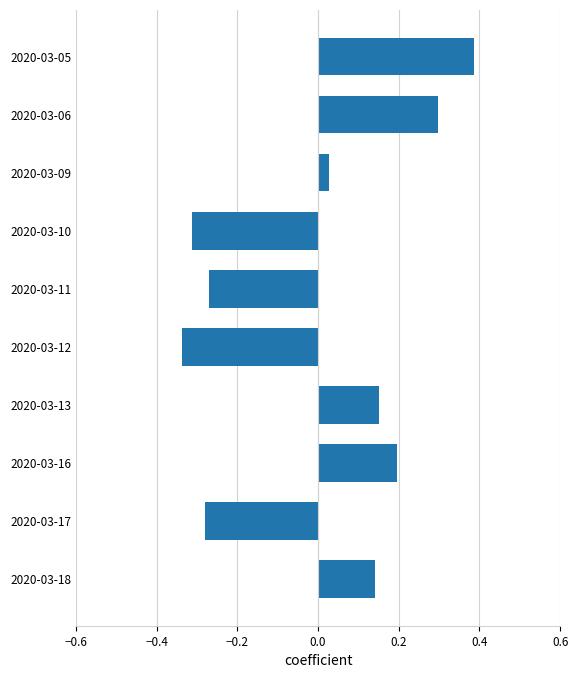

True or false: the data shows -0.4 at 2020-03-11.

False